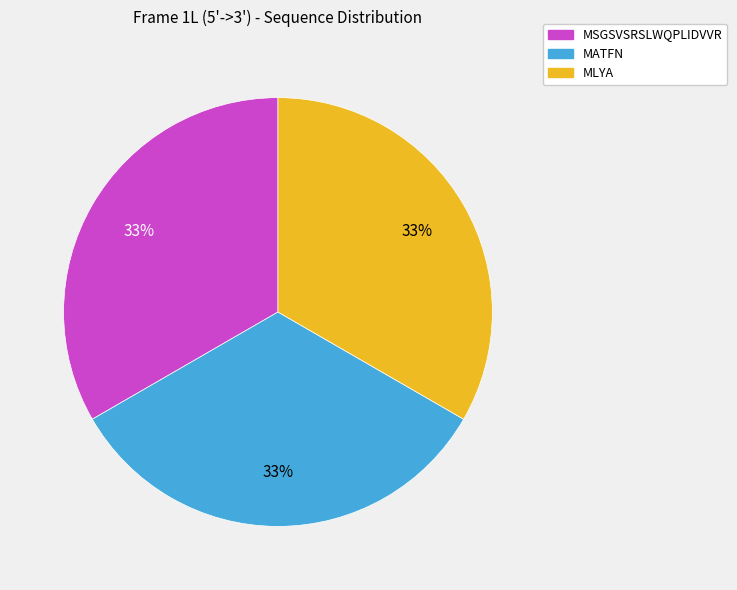

To the nearest percent, what is the difference between the largest and smallest slice percentages?

0%